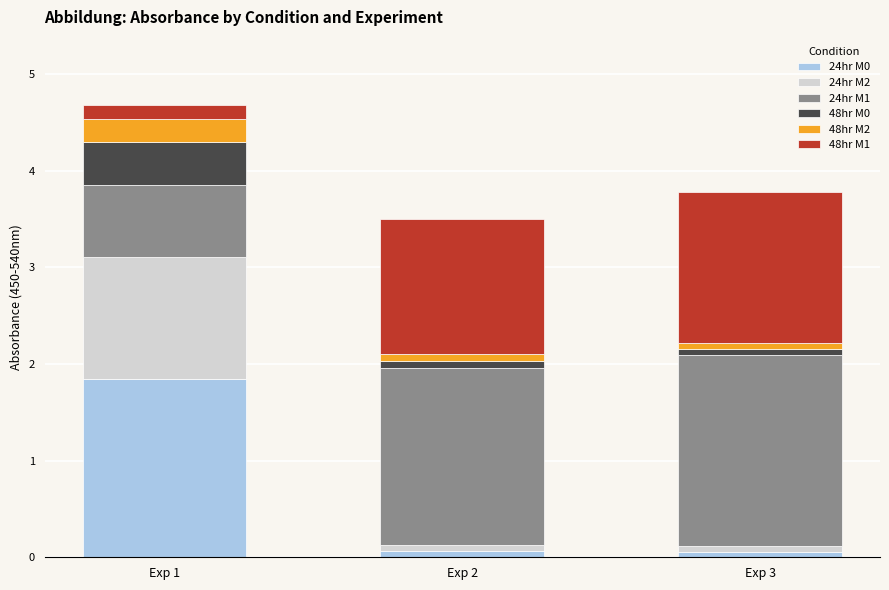

At which category is the sum across all series the highest?

Exp 1